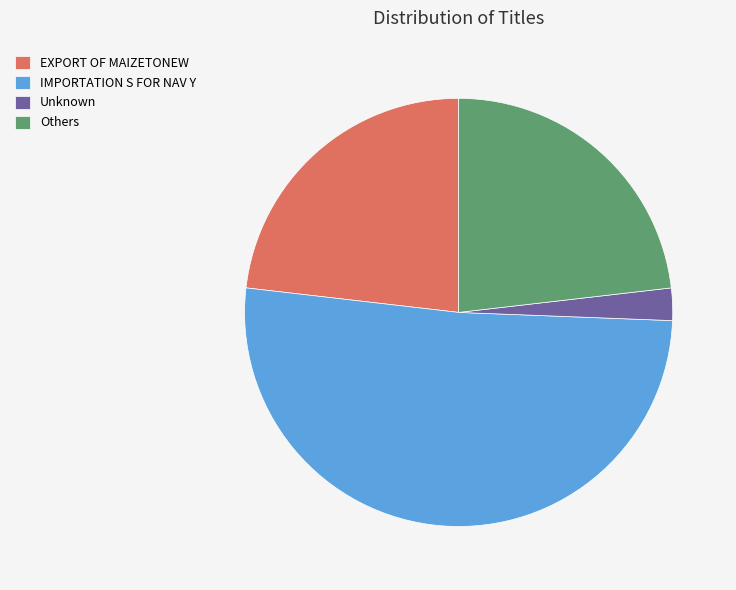

The Unknown slice represents 2% of the pie. True or false?

True